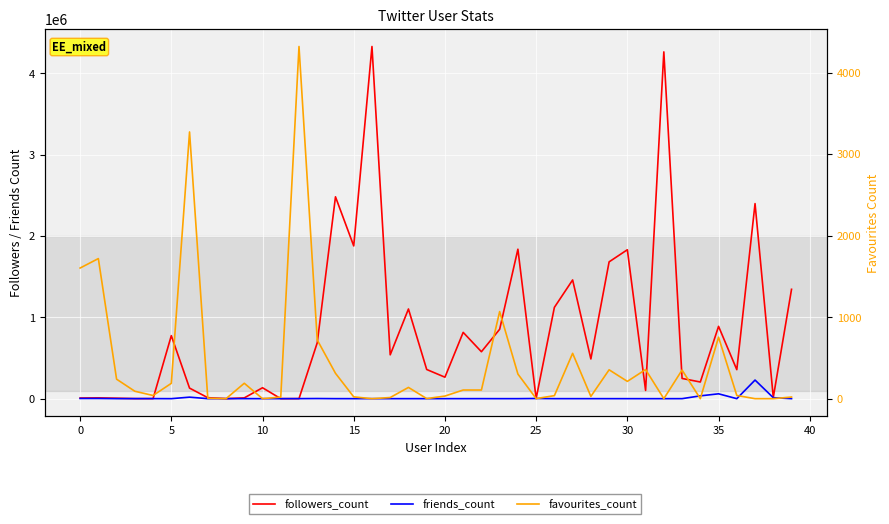

After their last crossing, which series has the higher values: favourites_count or followers_count?

followers_count